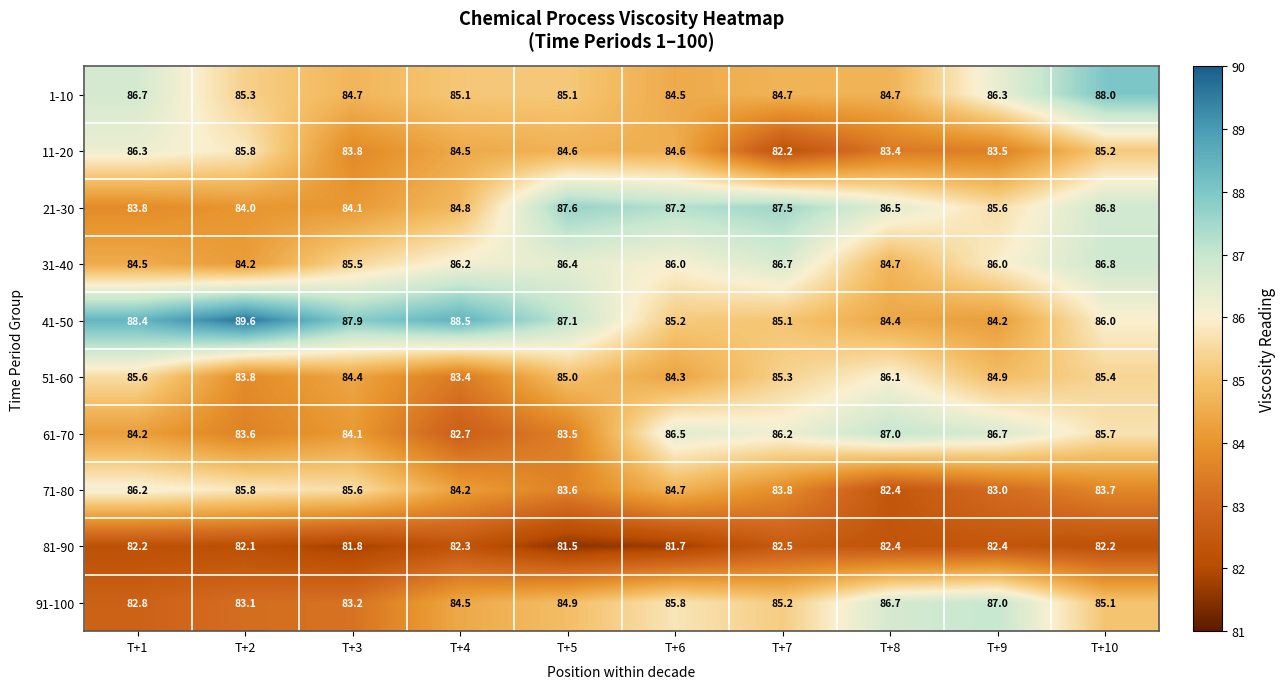

The value of 11-20 at T+7 is 30.4. True or false?

False